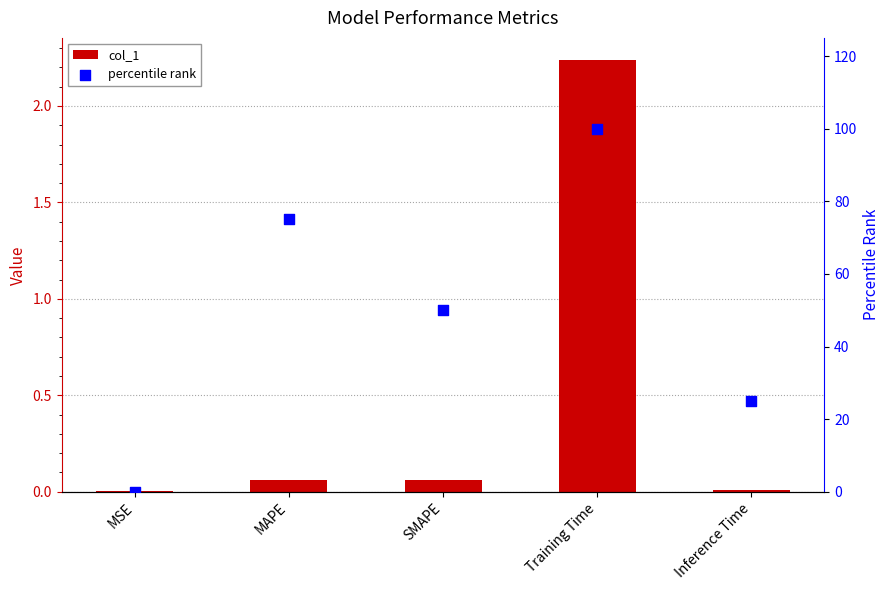

Which series has the largest total across all categories?

percentile rank